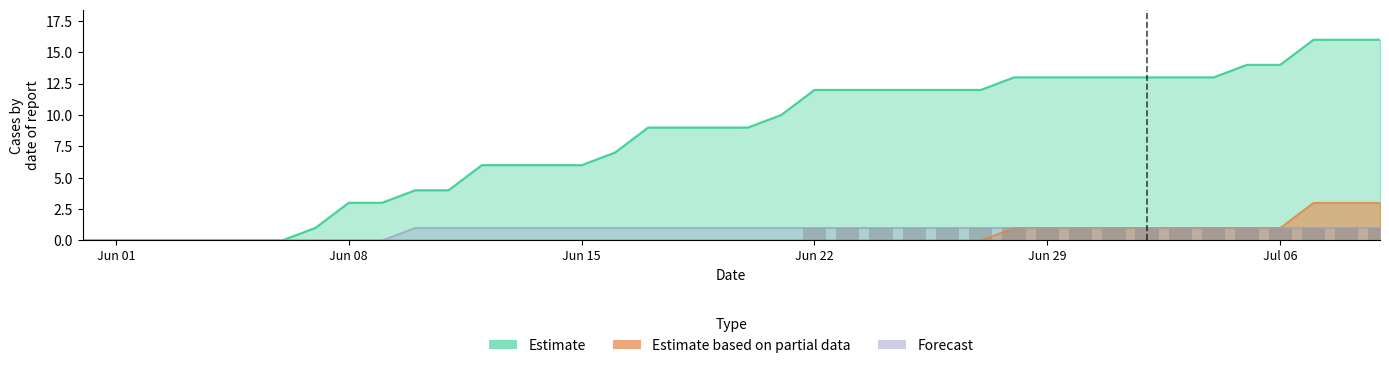

The value of Estimate at Jul 06 is 6. True or false?

False